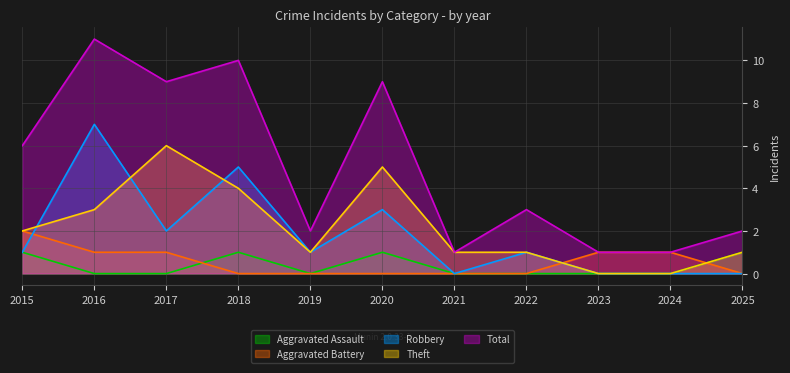

Which has a higher value, 2021 or 2023?

2021